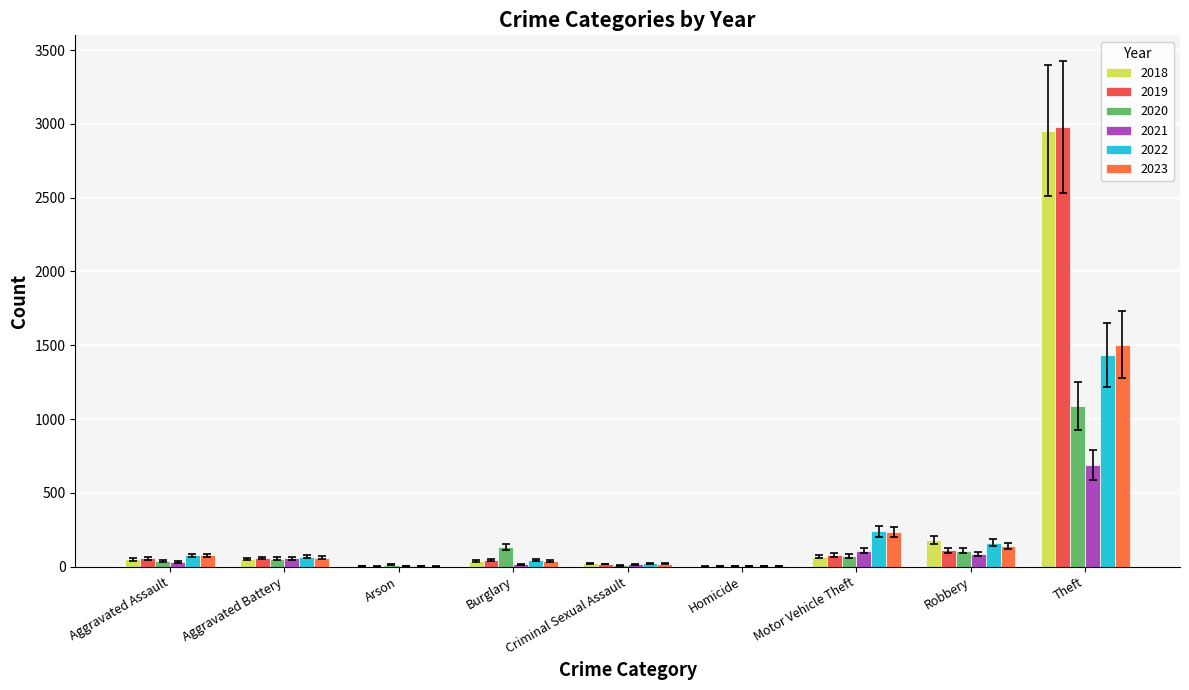

Which series has the largest total across all categories?

2018